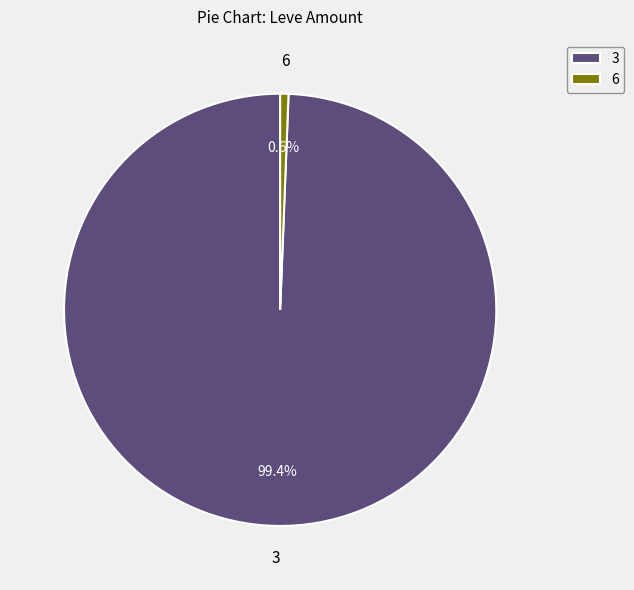

Do 6 and 3 together represent more than half of the pie?

Yes